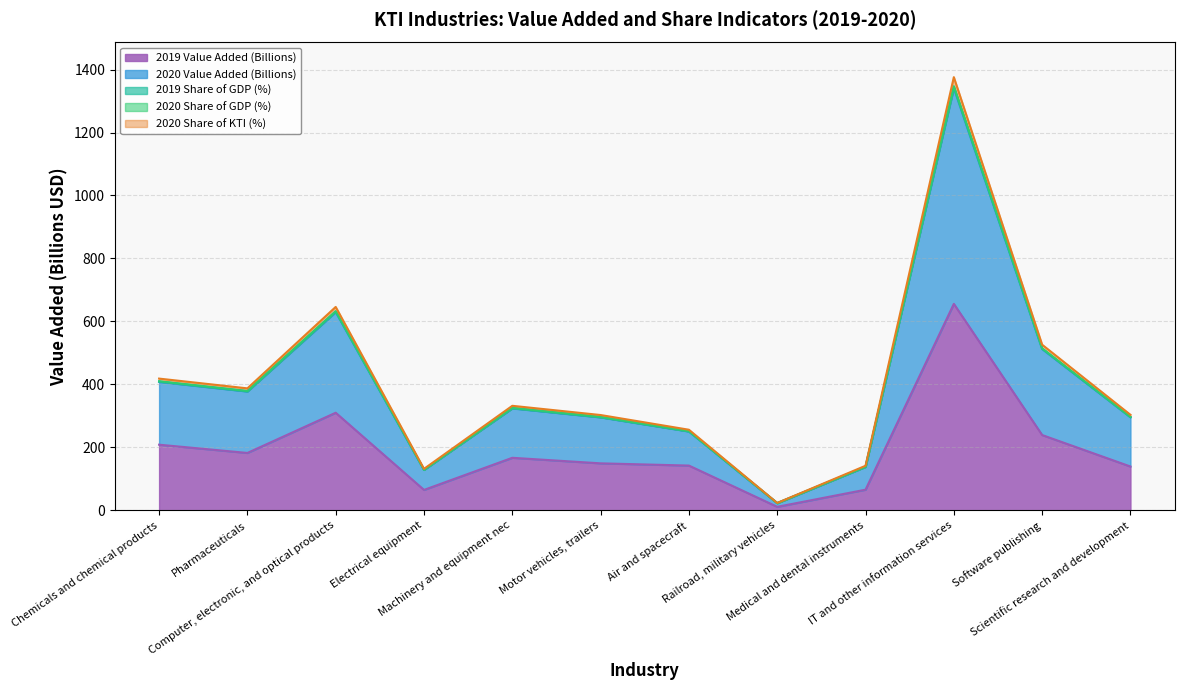

Rank the series at Medical and dental instruments from lowest to highest value.

2019 Value Added (Billions), 2020 Share of KTI (%), 2019 Share of GDP (%), 2020 Share of GDP (%), 2020 Value Added (Billions)